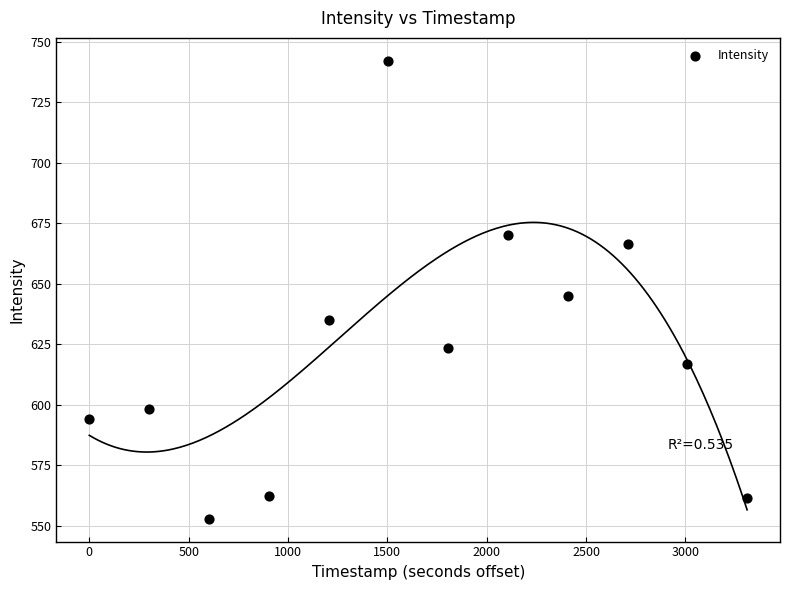

What Y value in the scatter plot is closest to 647?

644.9